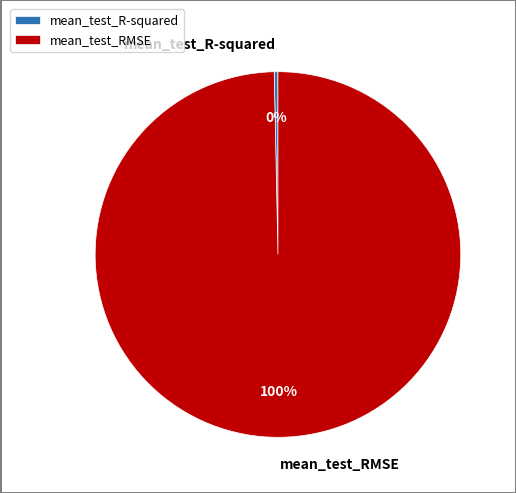

Is the sum of mean_test_R-squared and mean_test_RMSE greater than half?

Yes